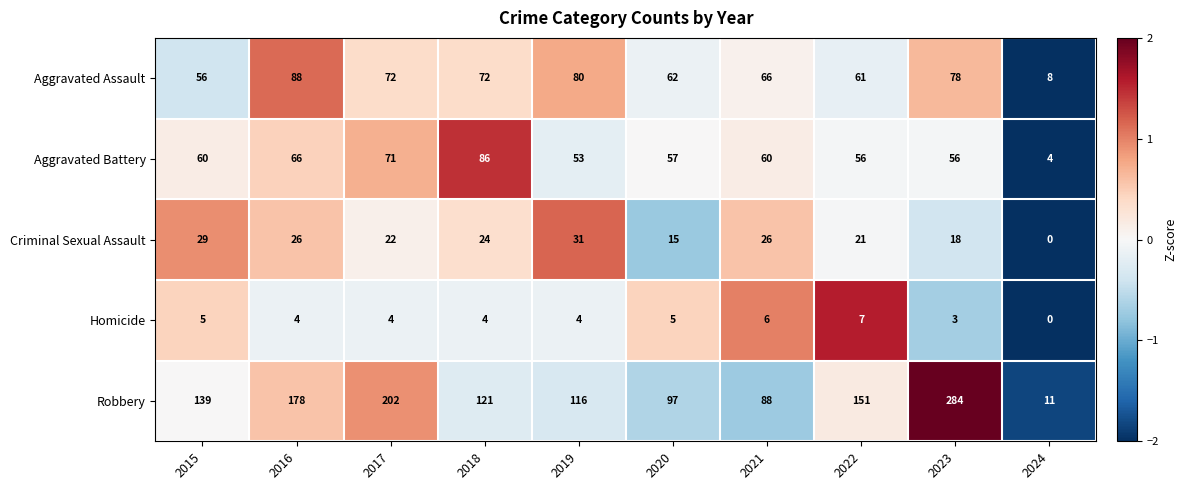

Which series has the widest spread of values?

Robbery